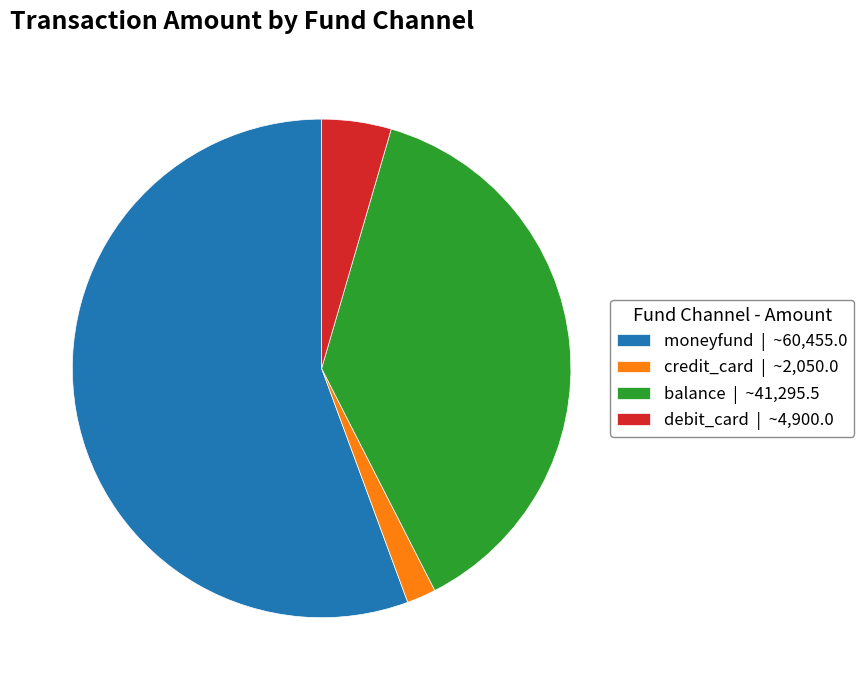

Is there any slice that represents more than half of the pie?

Yes